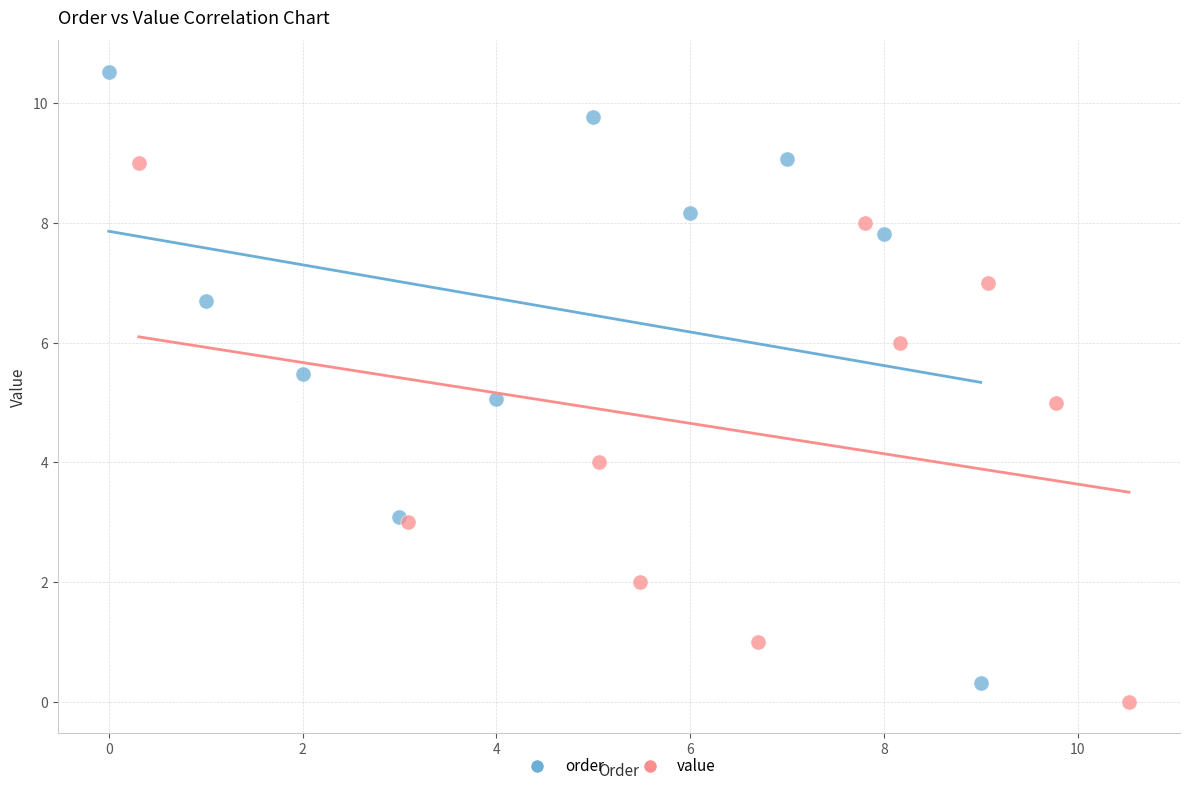

What are all the series names shown in the legend?

order, value